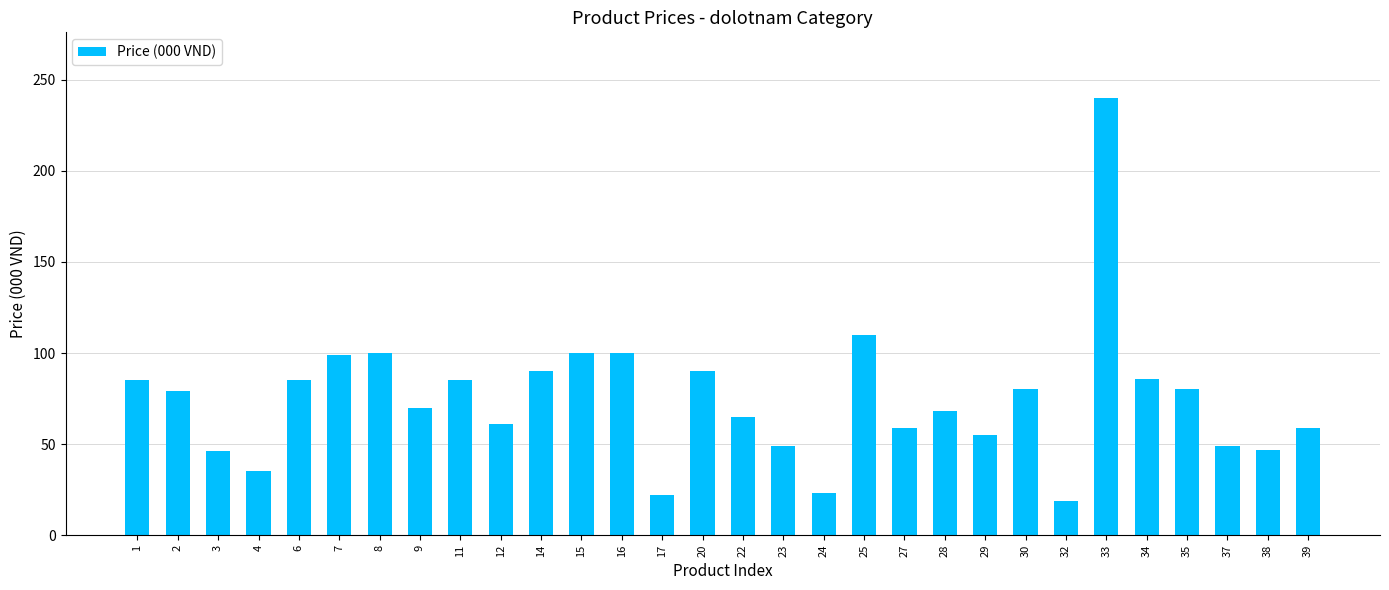

At which label does the data first exceed 79?

1